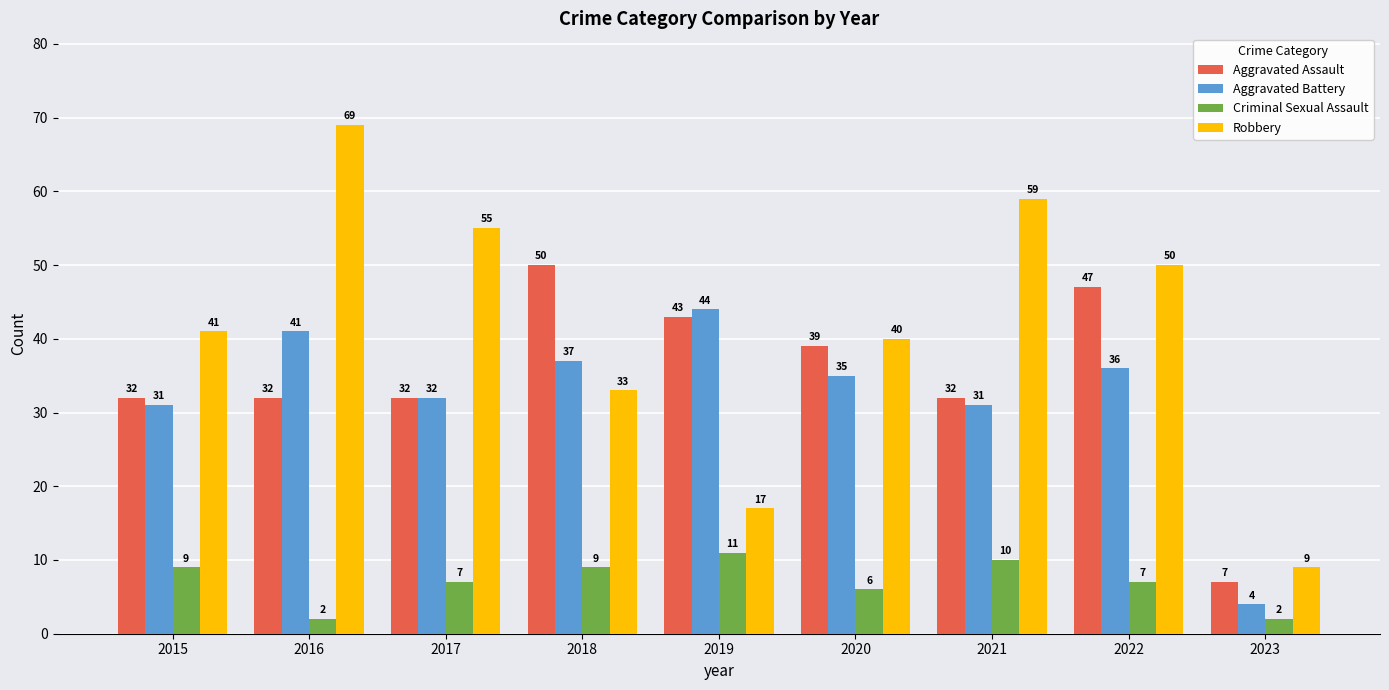

What is the maximum value shown in the chart?

69